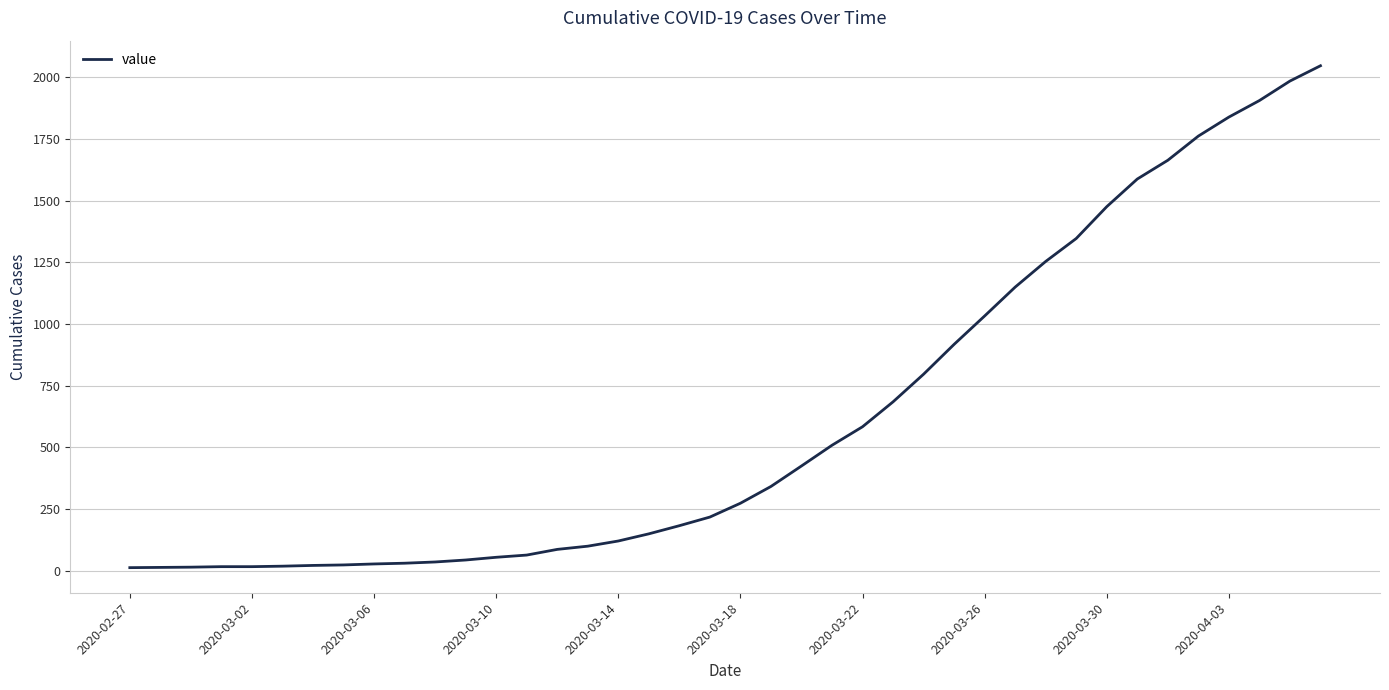

Where does the data first go above 274?

21